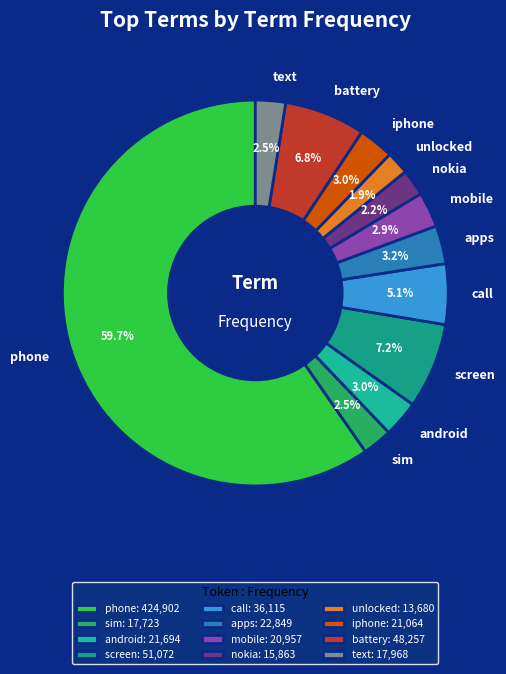

Is the sum of battery and apps greater than half?

No